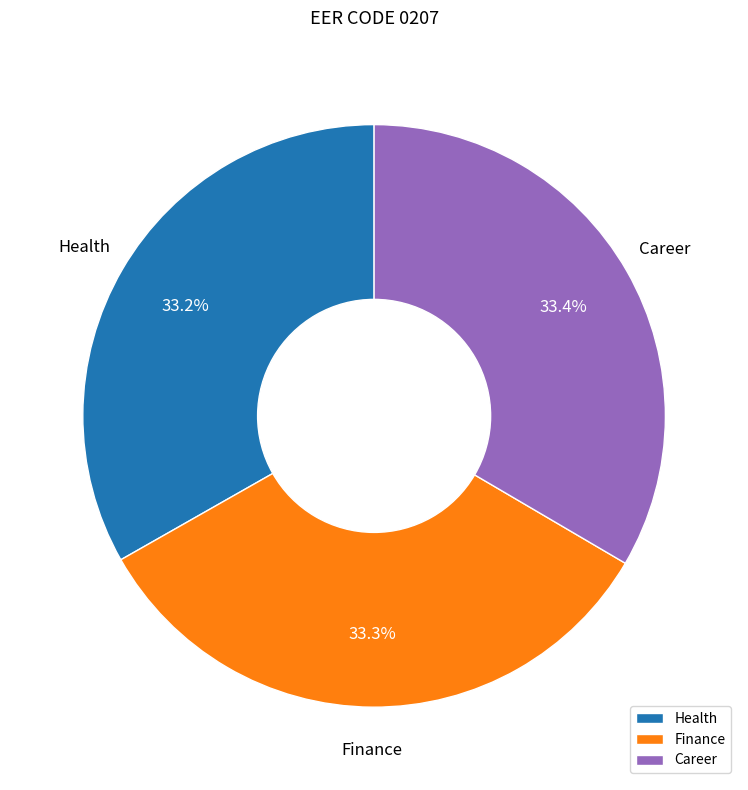

To the nearest percent, what percentage of the pie is Career?

33%